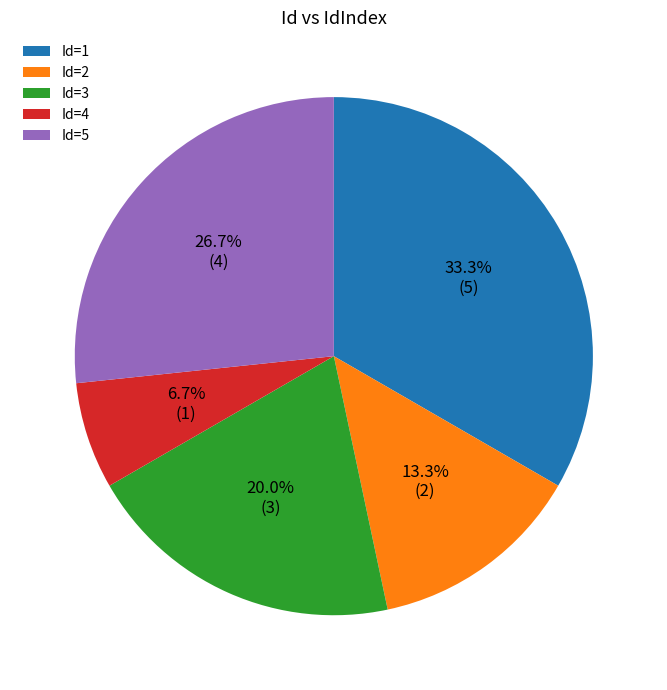

To the nearest percent, what is the average slice percentage?

20%